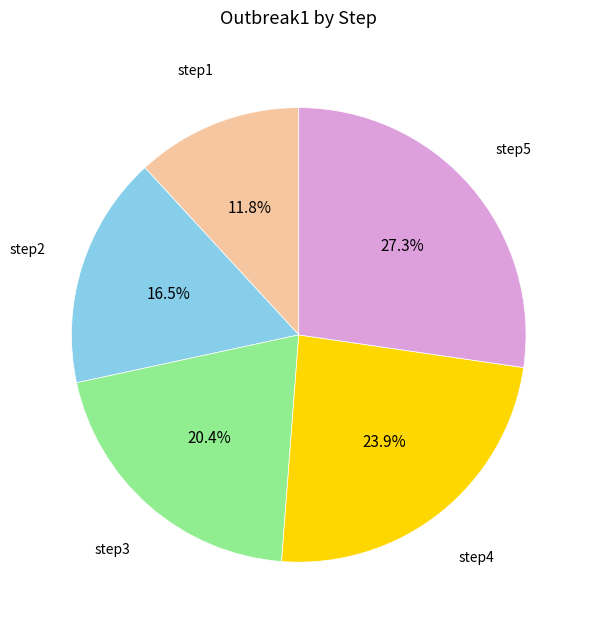

Combined, do step2 and step3 account for over 50%?

No